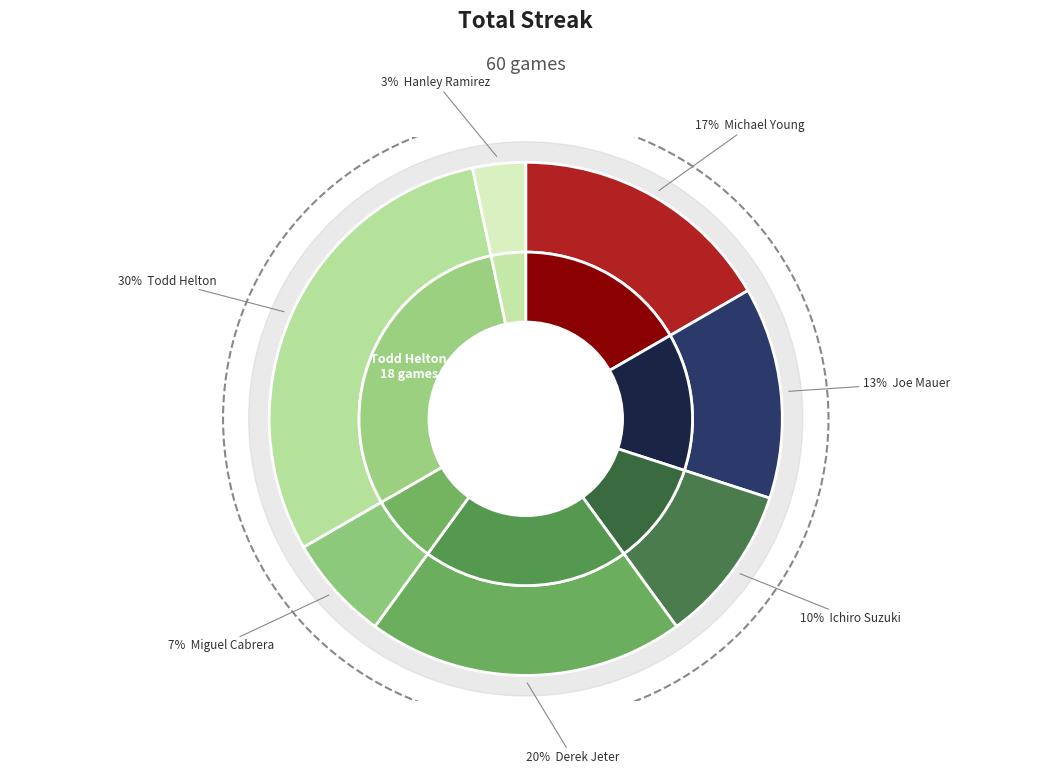

To the nearest percent, what portion does Ichiro Suzuki represent?

10%